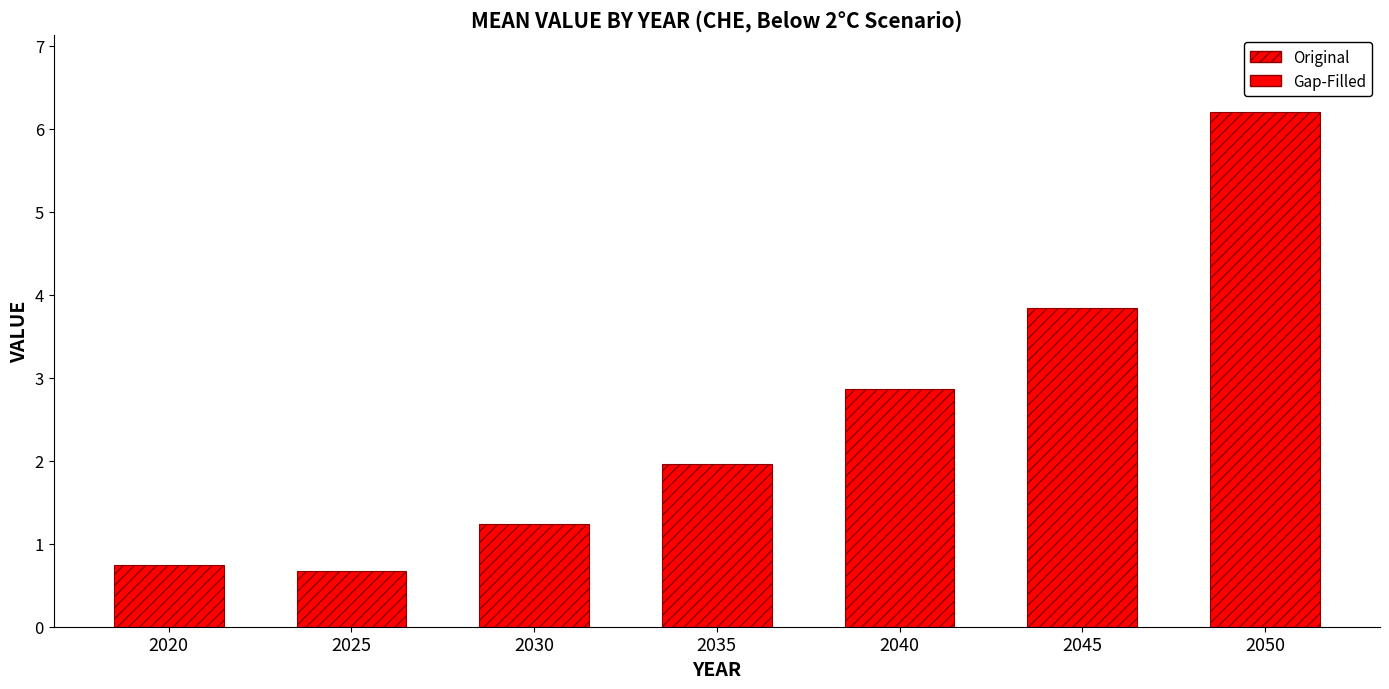

Between 2045 and 2050, which is larger?

2050